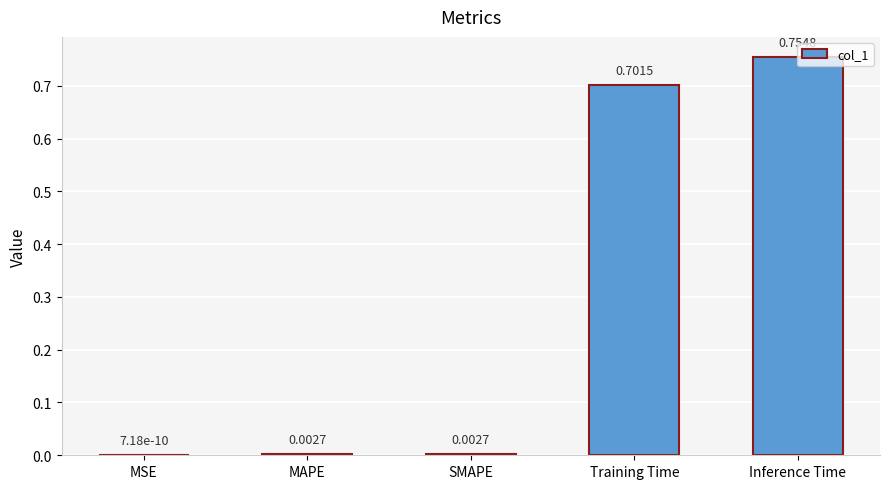

What is the sum of all values?

1.5